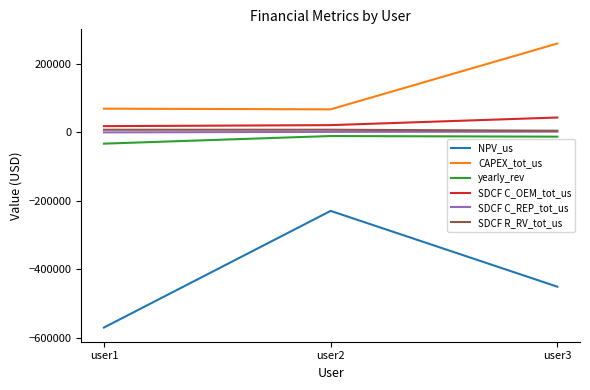

At which label does yearly_rev first exceed -12566?

user2